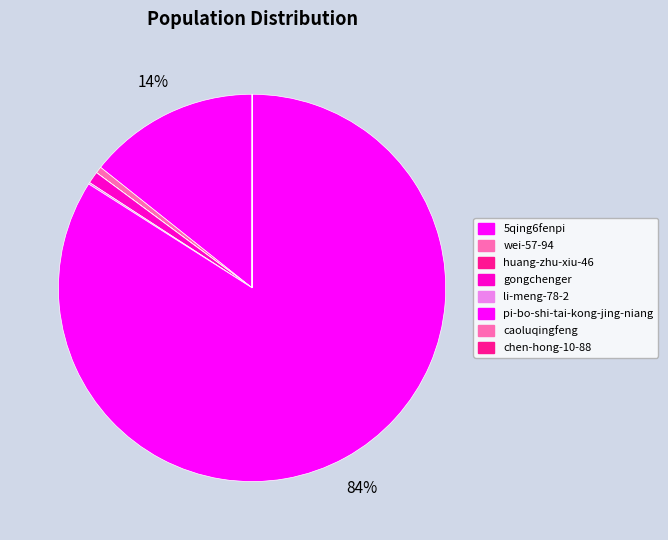

How many slices are in this pie chart?

8